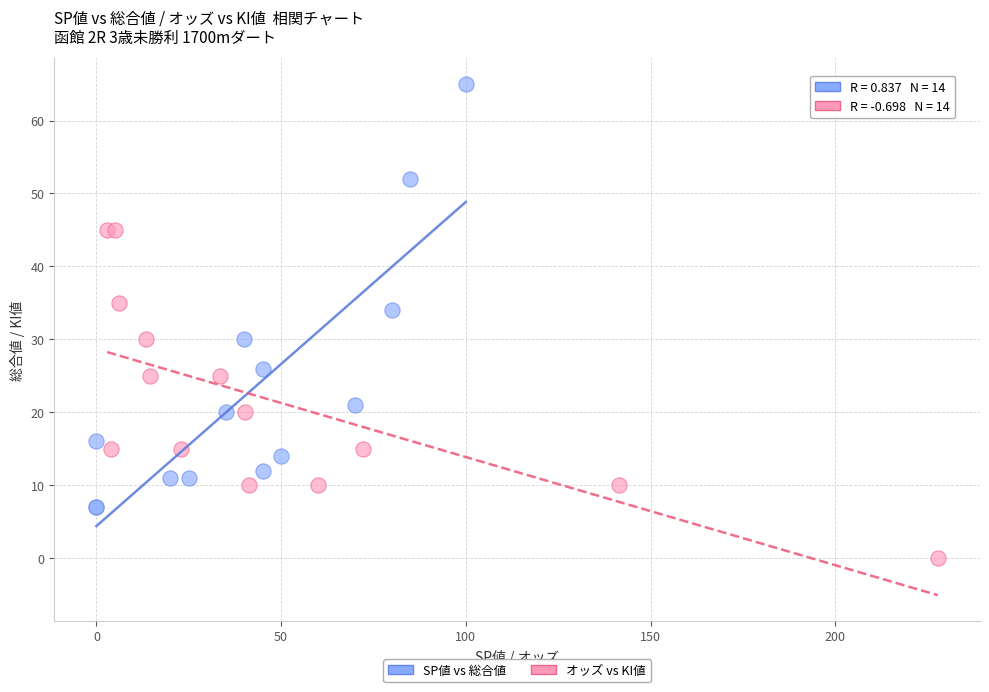

Which series contains the lowest Y value?

オッズ vs KI値